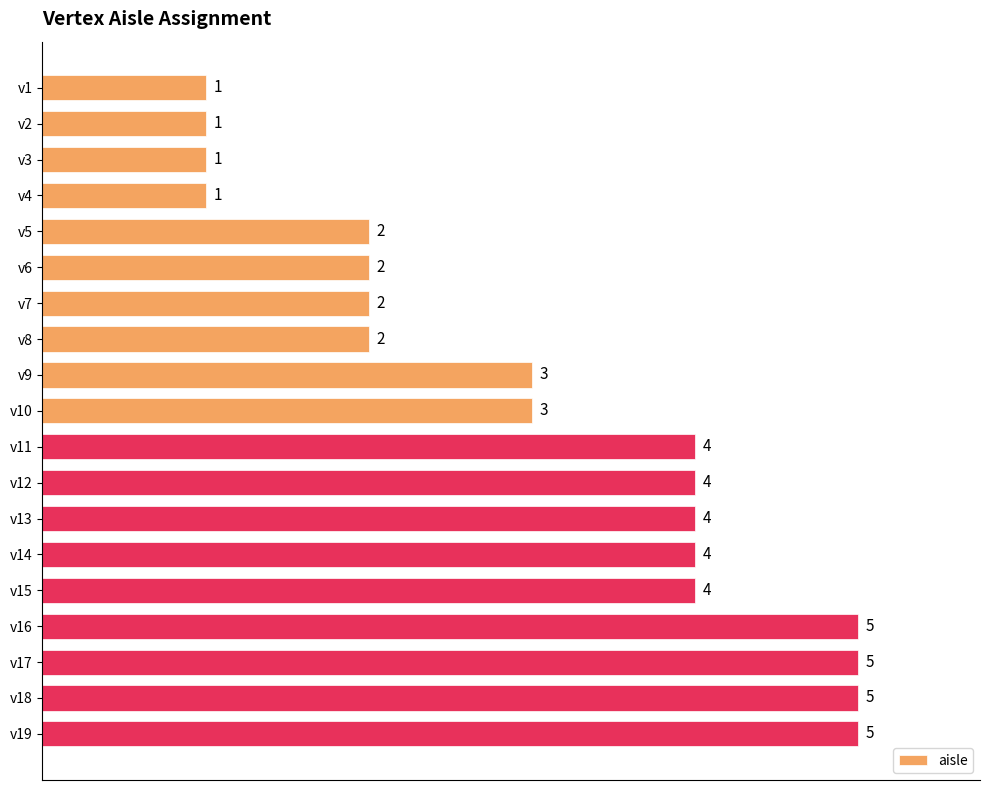

How many bars are there in total?

19